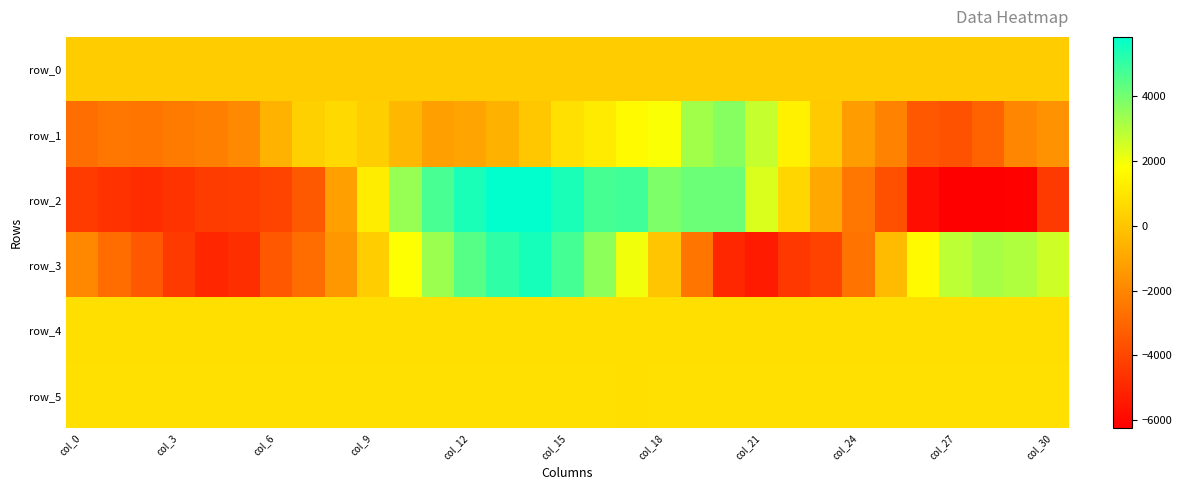

How many data points does each series have?

31